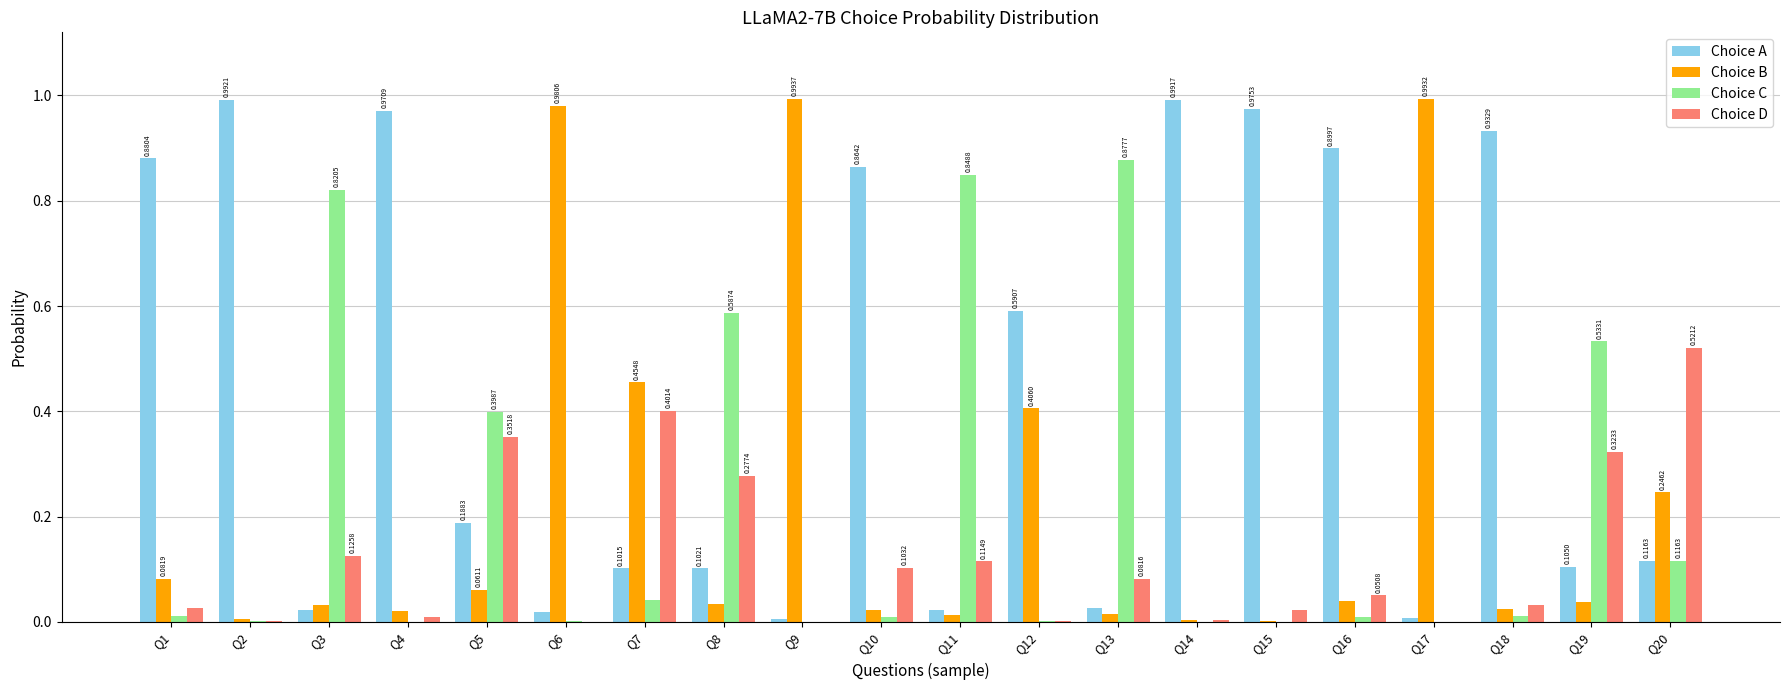

Which series has the largest total across all categories?

Choice A